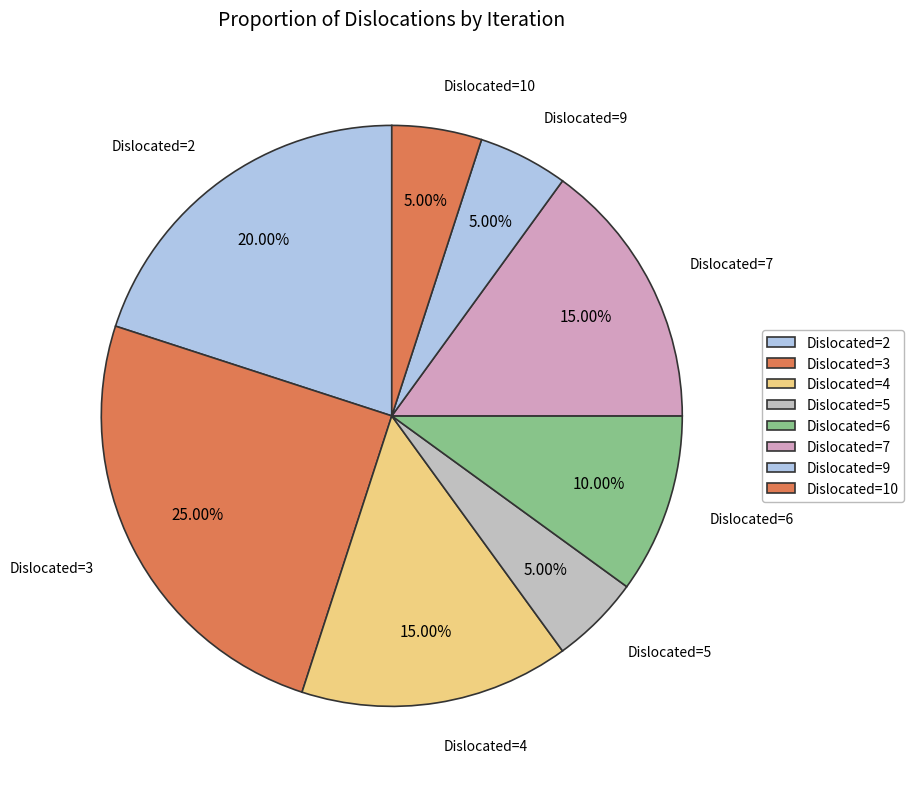

Between Dislocated=2 and Dislocated=3, which is larger?

Dislocated=3